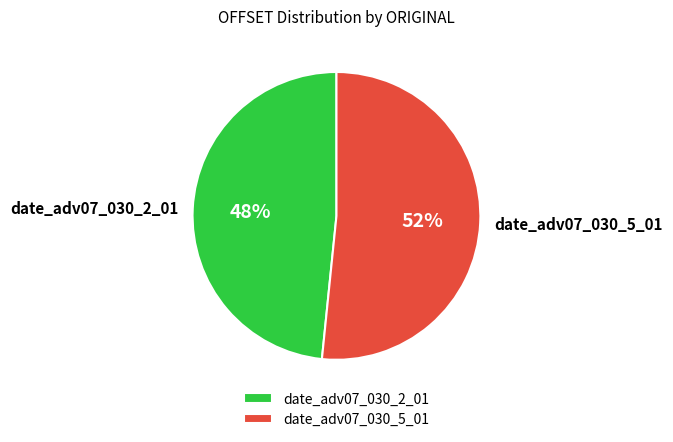

The date_adv07_030_2_01 slice represents 48% of the pie. True or false?

True